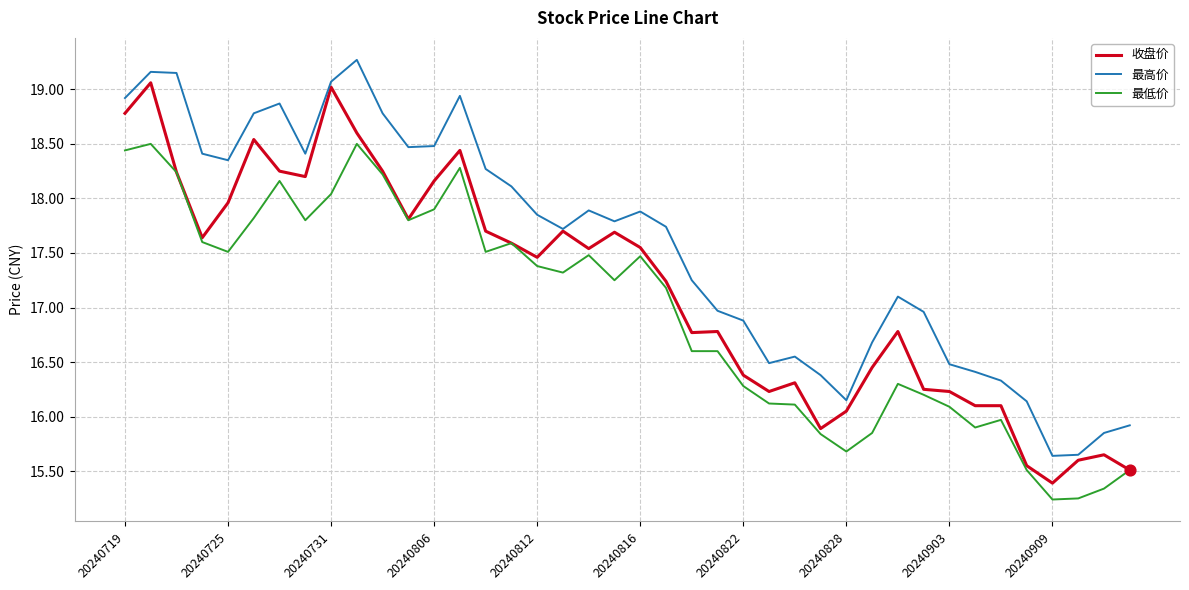

What are all the series names shown in the legend?

收盘价, 最高价, 最低价